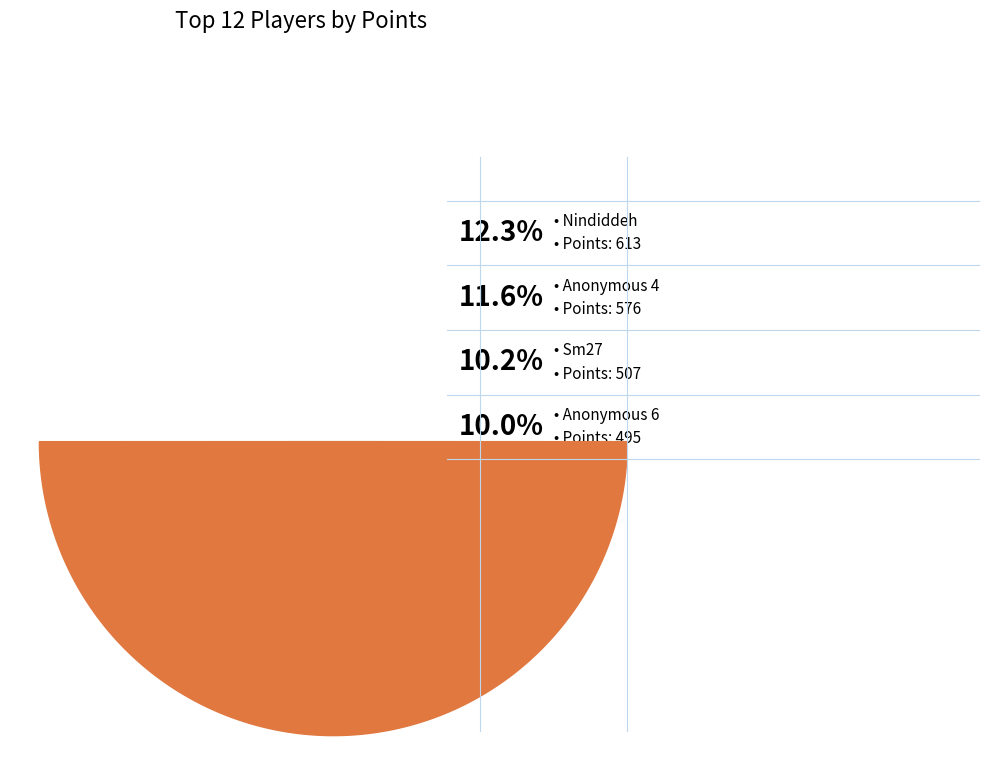

Do Pogo and Nindiddeh together represent more than half of the pie?

No